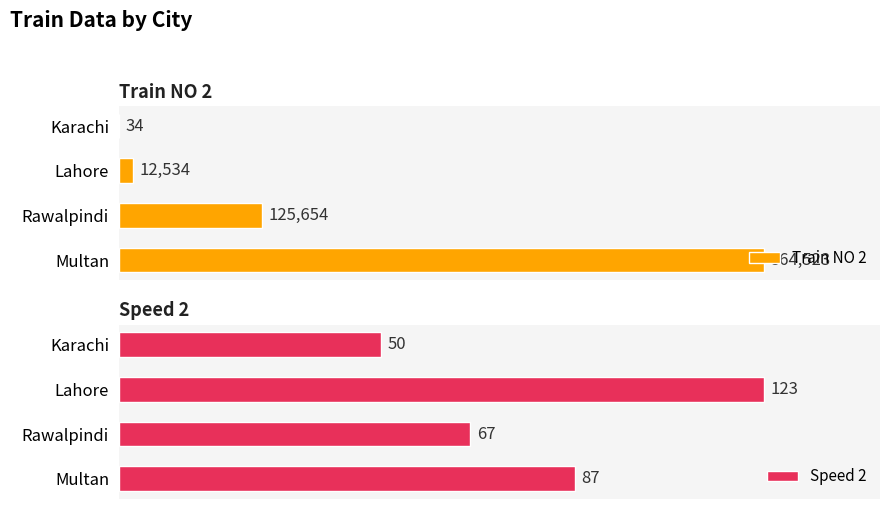

Which series has the largest total across all categories?

Train NO 2